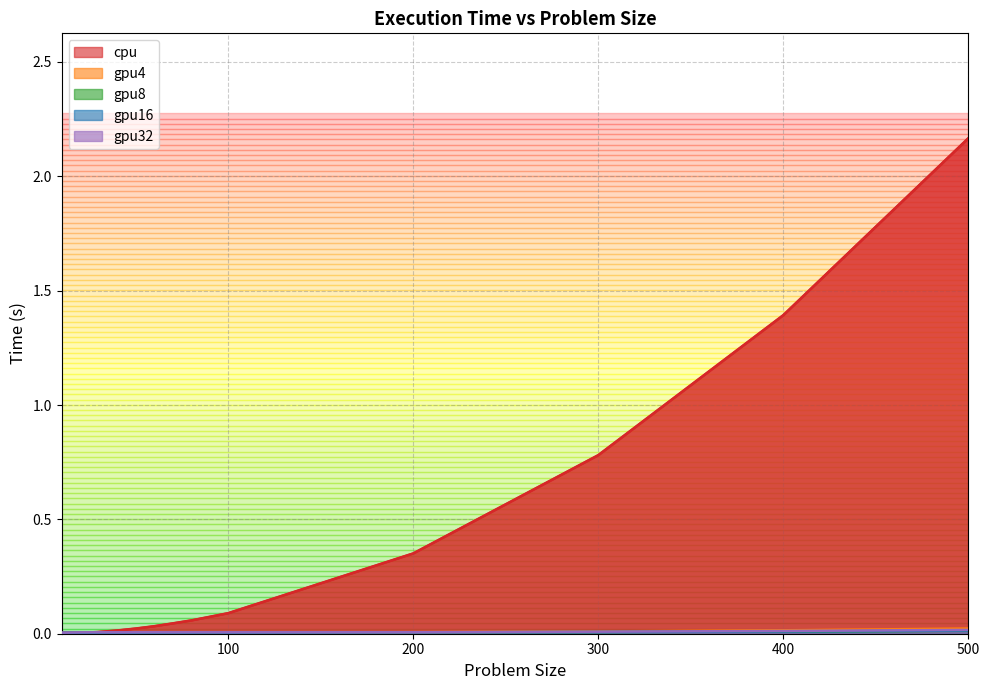

Which series has the largest range (max minus min)?

cpu